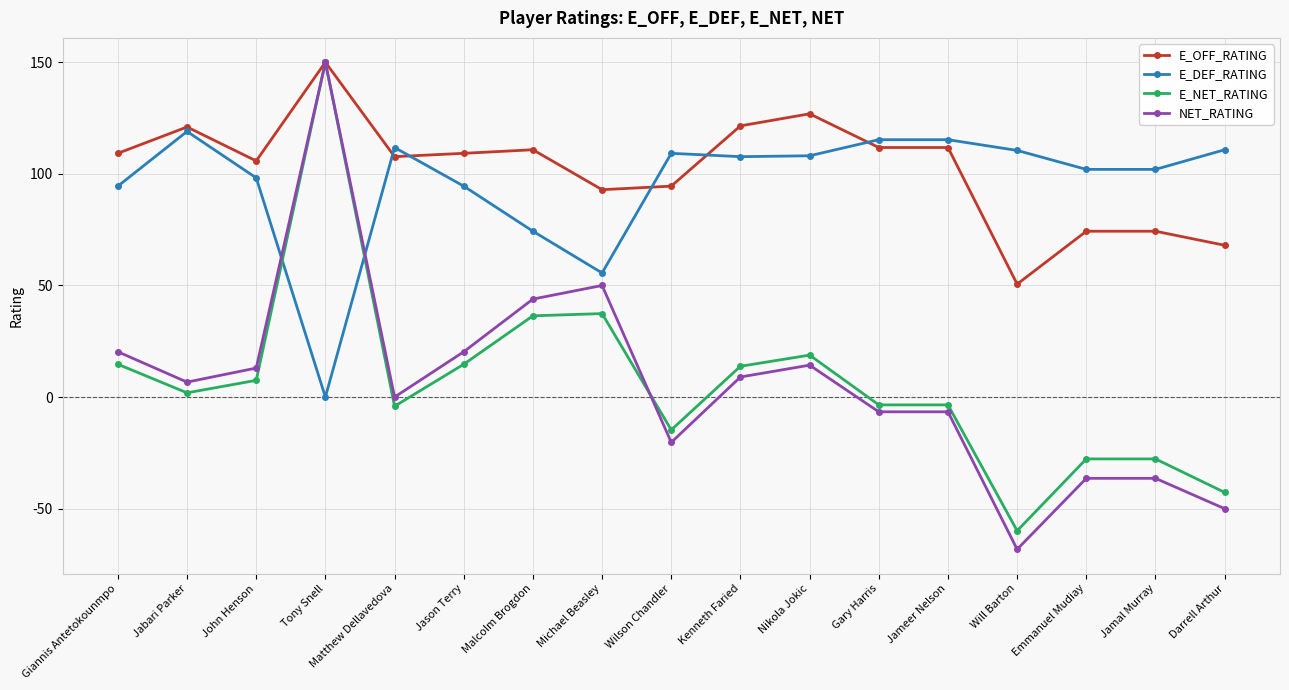

Which category has the highest value across all series?

Tony Snell